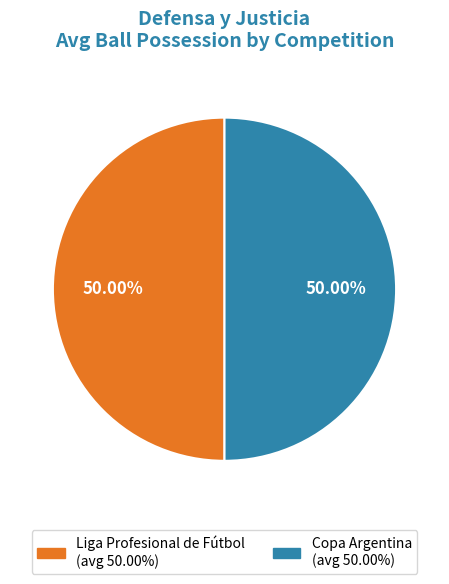

Which category has the biggest portion of the pie?

Argentina. Liga Profesional de Fútbol